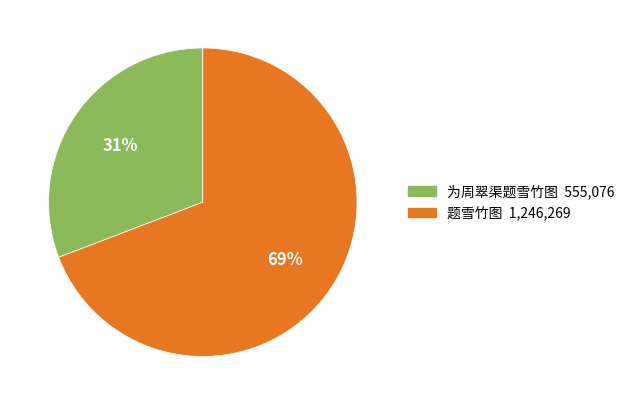

What percentage is the 题雪竹图 slice, to the nearest percent?

69%